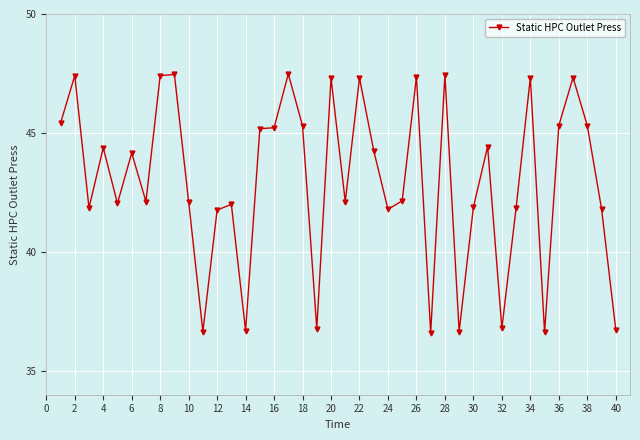

True or false: the data has more than 1 interior local peaks.

True